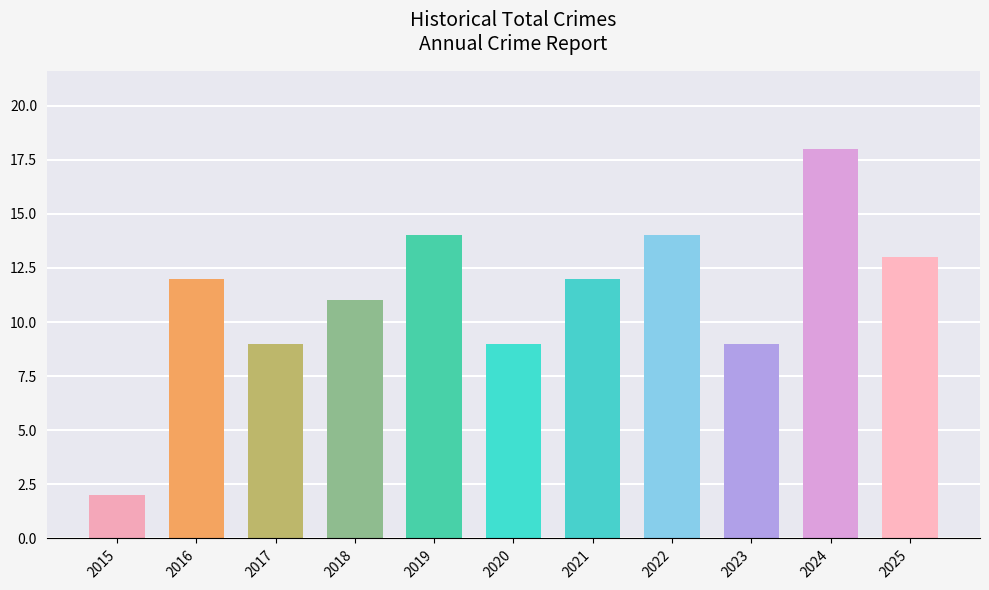

What value does the data have at 2019, to the nearest 5?

15